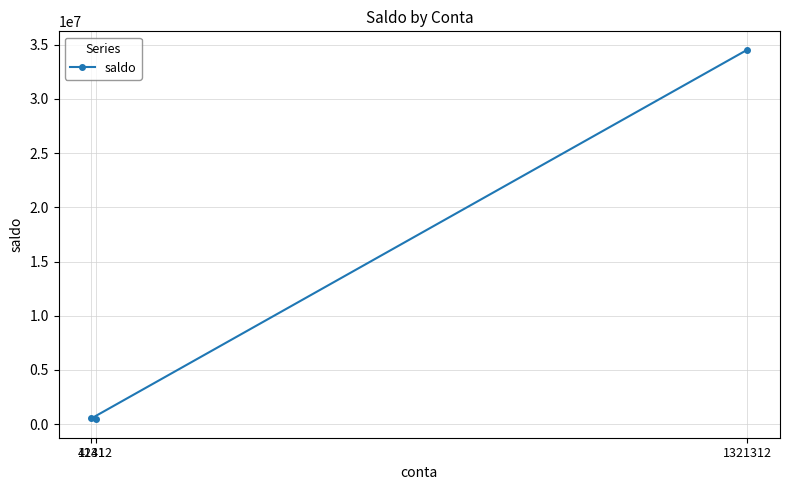

List the labels in order of value, largest first.

1321312, 4141, 12312